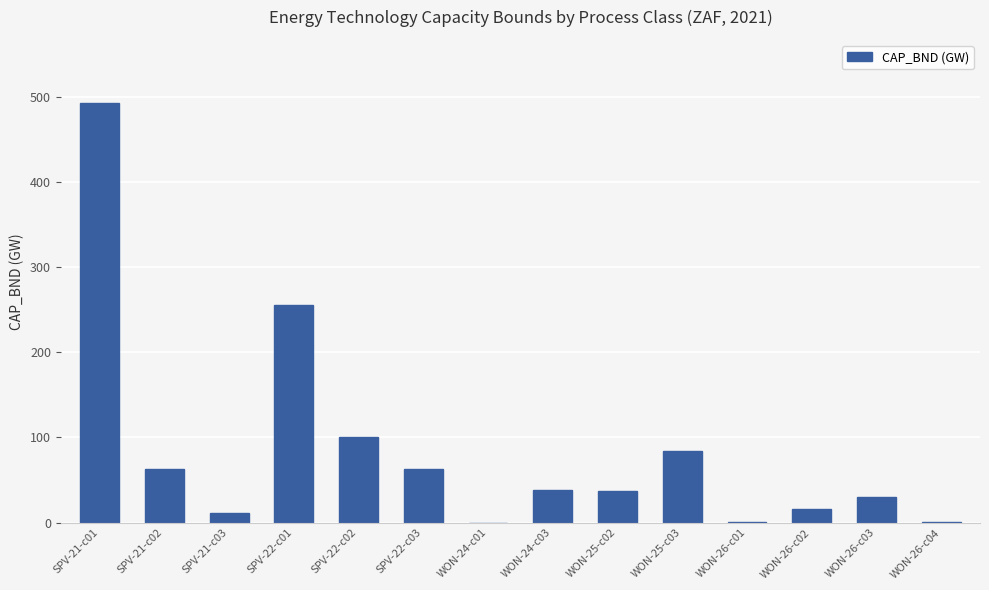

Count the number of values greater than 38.

7